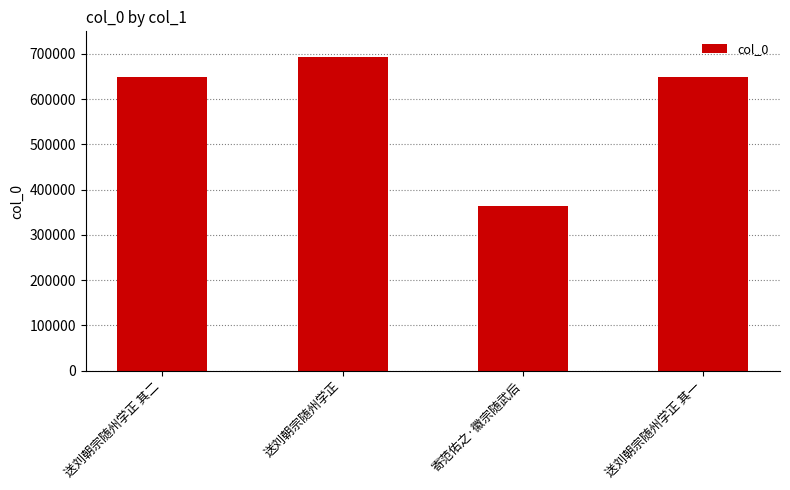

Which has a higher value, 送刘朝宗随州学正 or 送刘朝宗随州学正 其二?

送刘朝宗随州学正